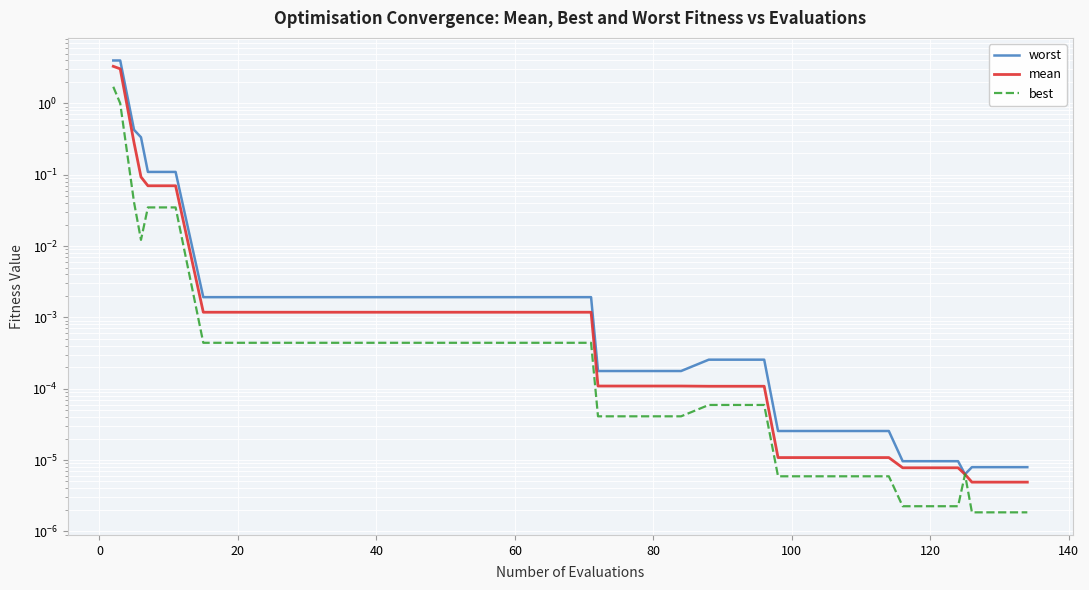

What is the difference between the second highest and minimum values in the mean series?

3.1